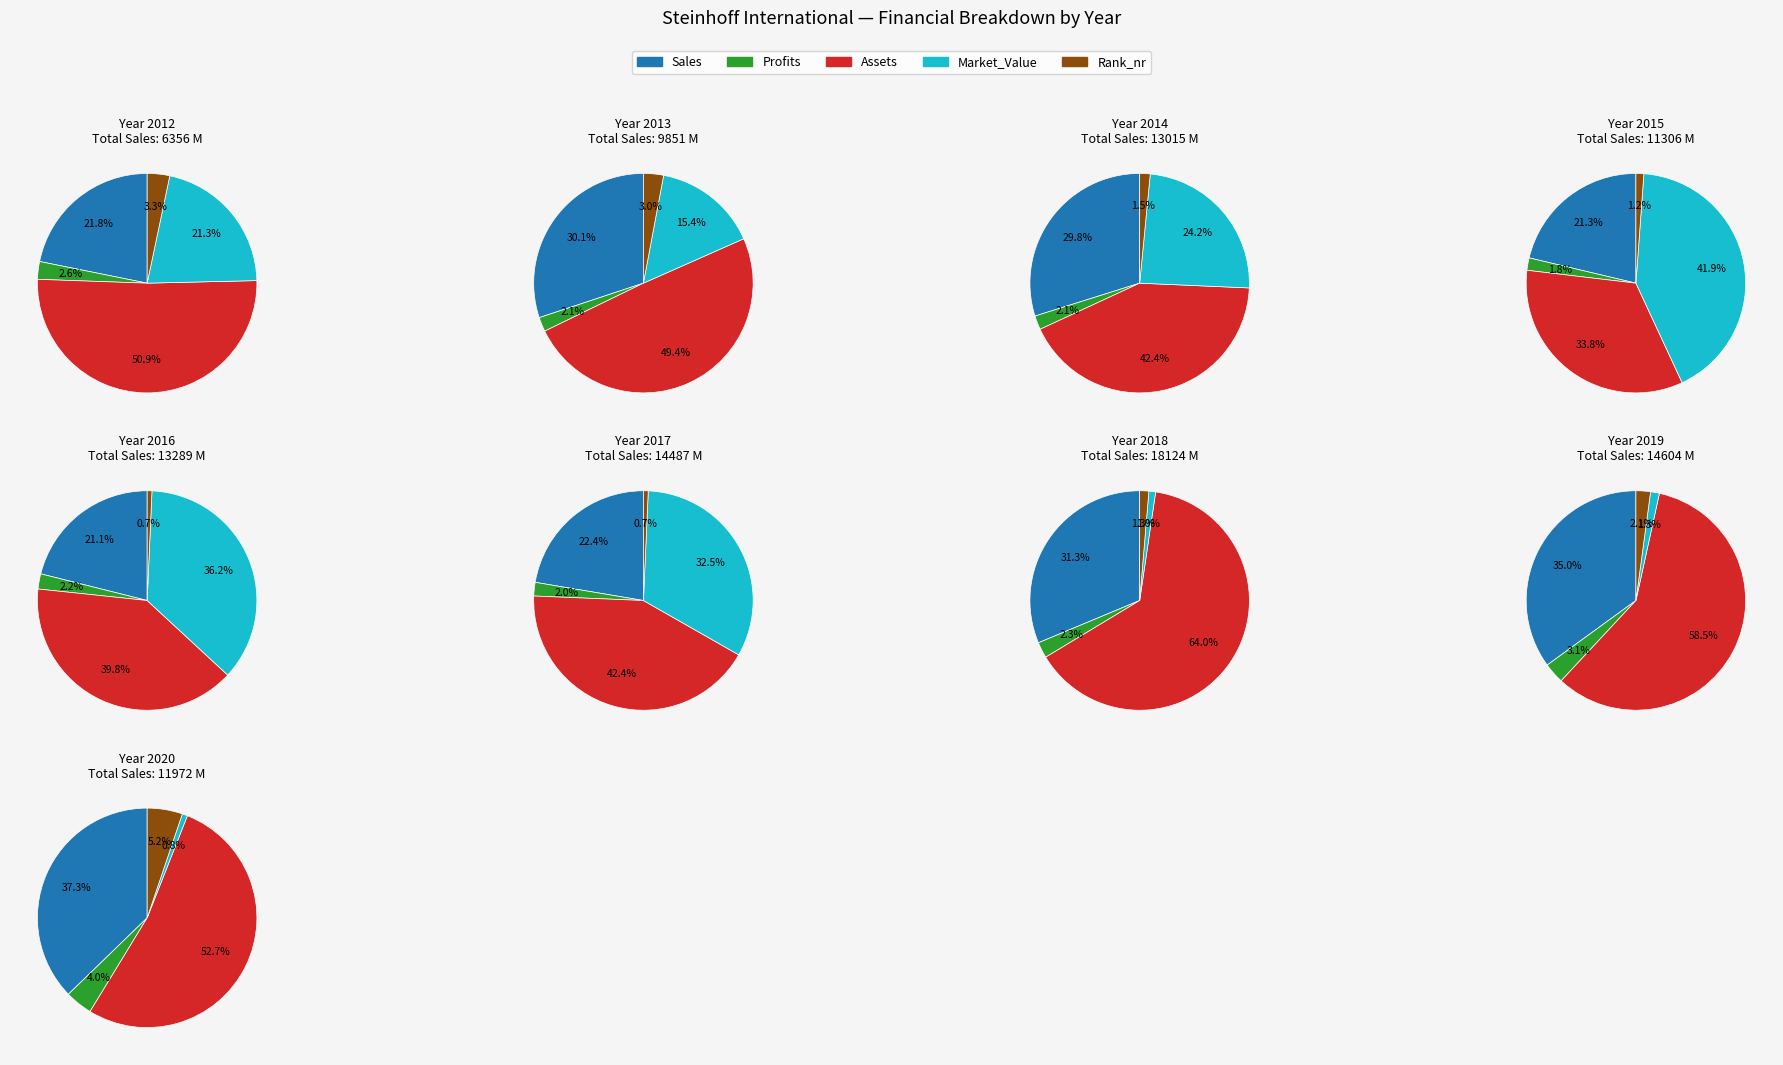

To the nearest percent, what percentage of the pie is 2019?

12%